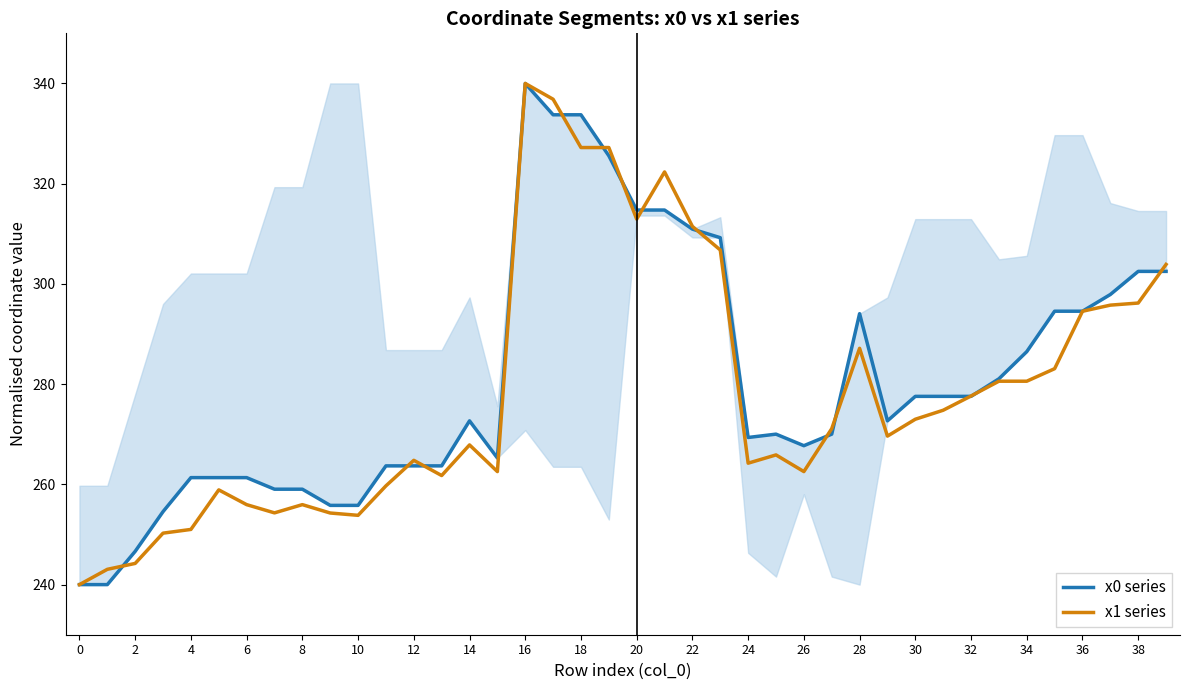

What is the label of the 26th point from the left?

25